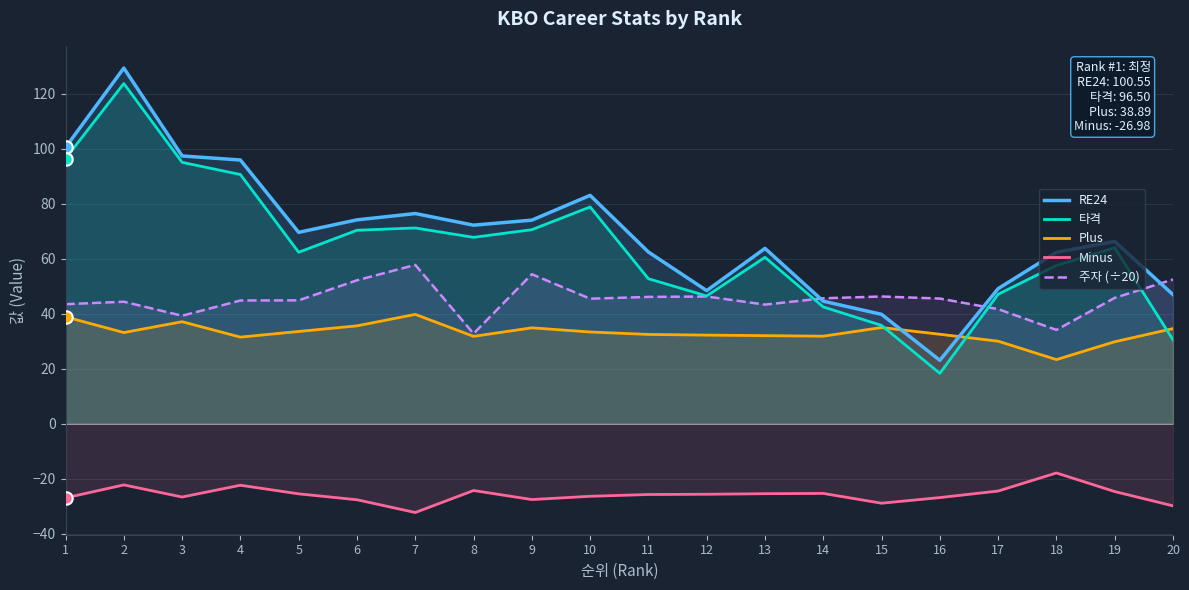

Is the value of 주자 (÷20) at 10 greater than the value of 타격 at 9?

No